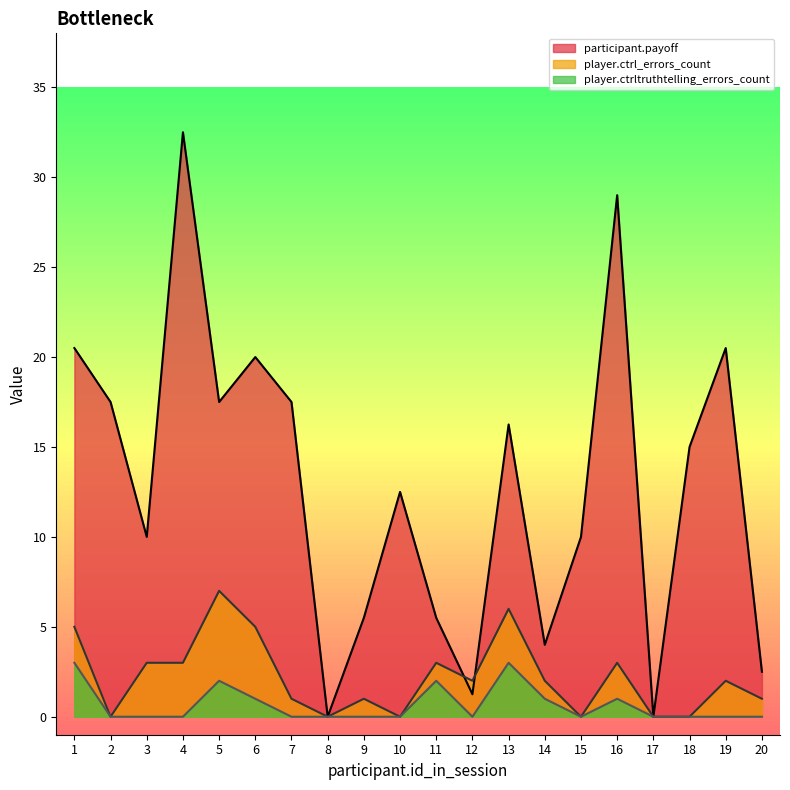

Count the player.ctrltruthtelling_errors_count values in the range 0 to 1.

16